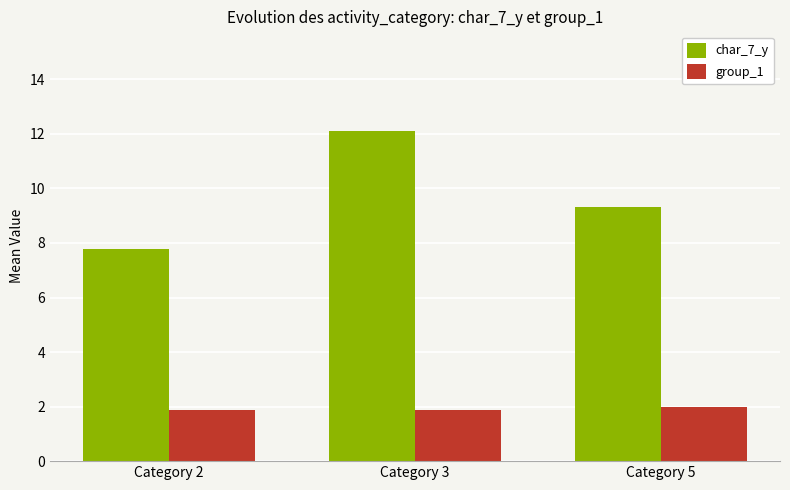

What is the difference between the char_7_y values at Category 2 and Category 3?

4.3